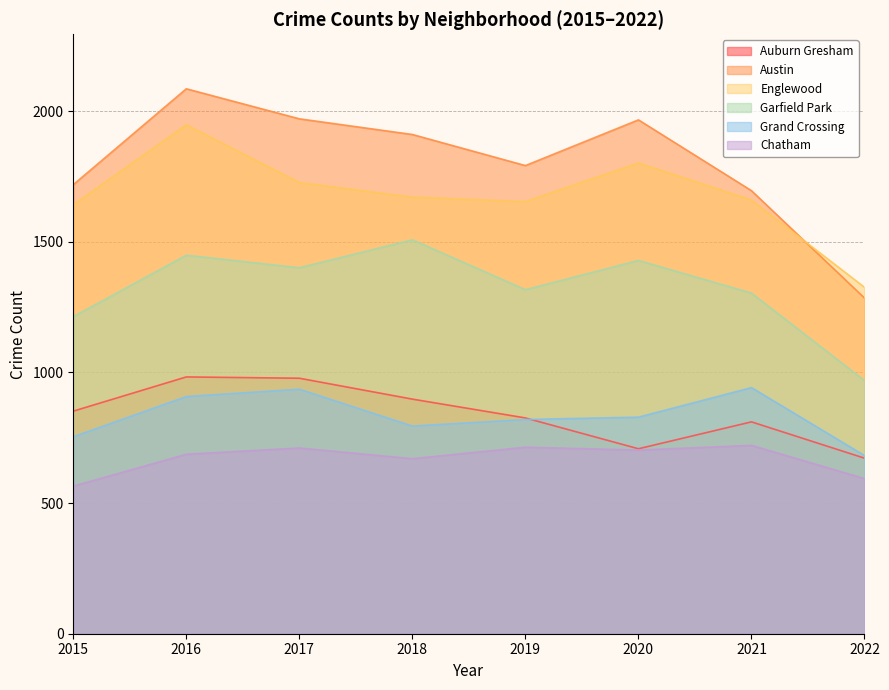

What is the value of the Garfield Park point at the 2nd from the left?

1449